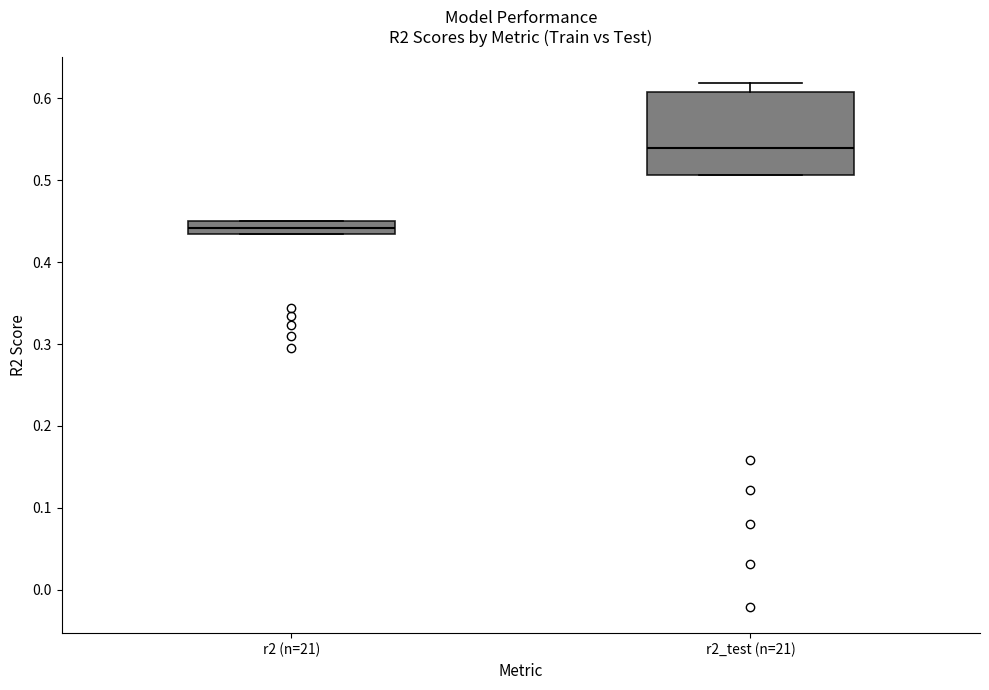

Which box is the tallest, from its lower edge to its upper edge?

r2_test (n=21)